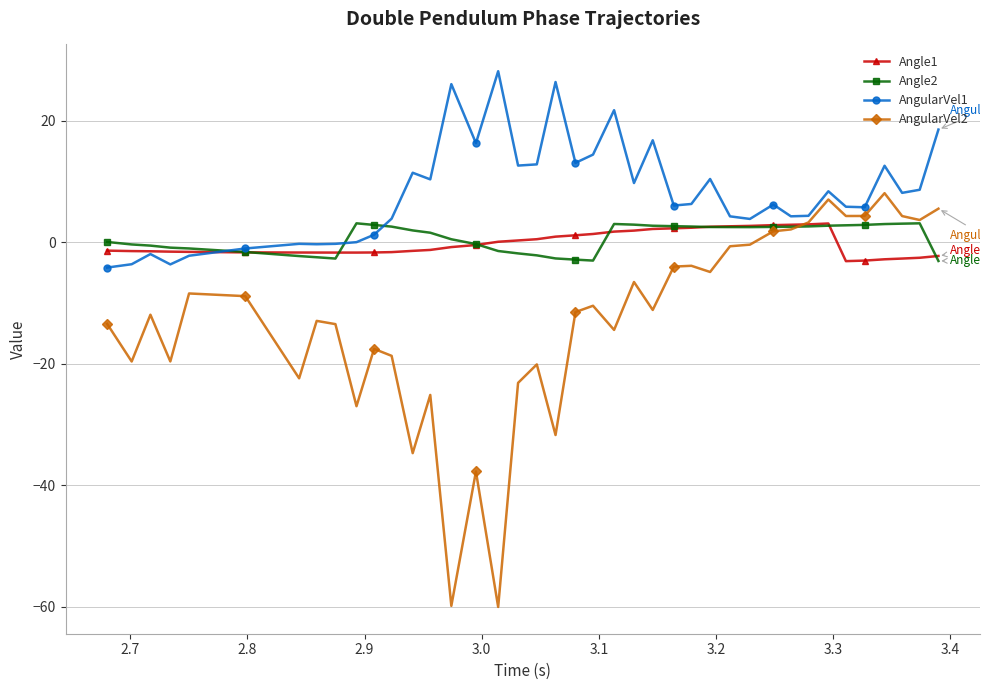

What is the maximum value shown in the chart?

28.1